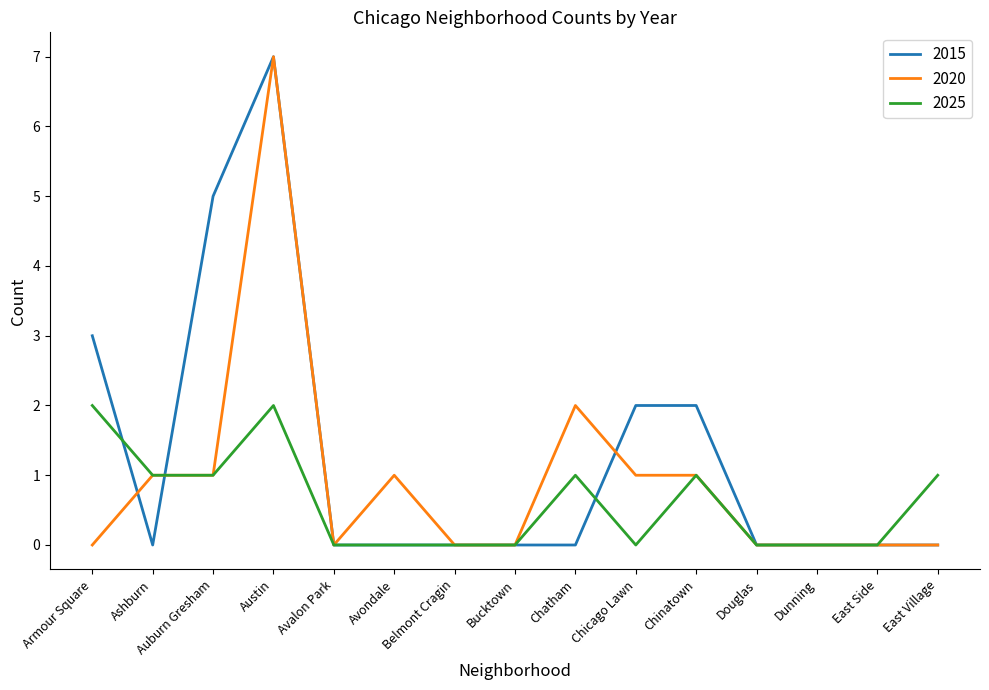

At which category is the sum across all series the highest?

Austin